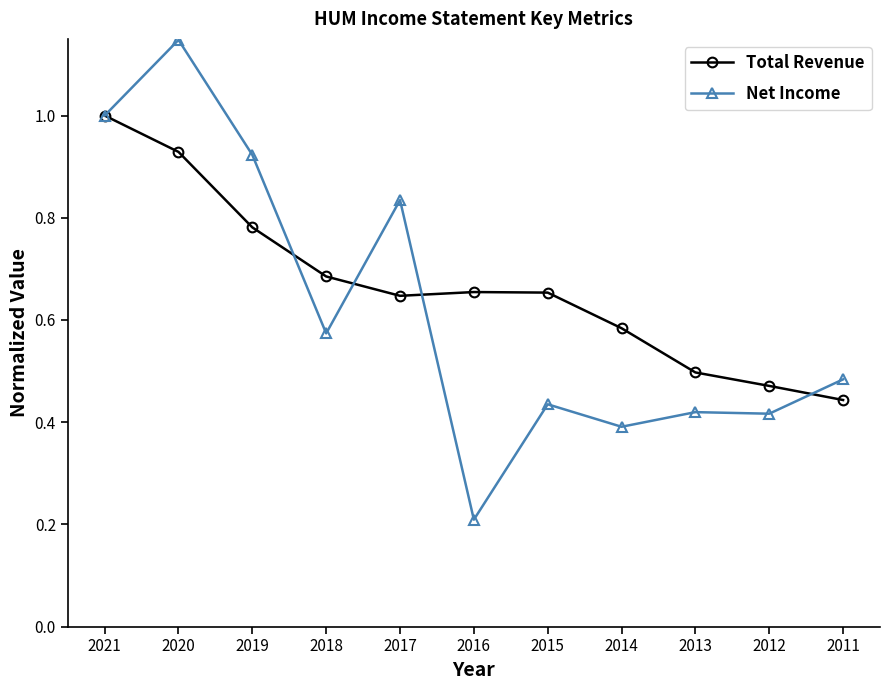

In Total Revenue, how many points are higher than both neighbors (excluding endpoints)?

1